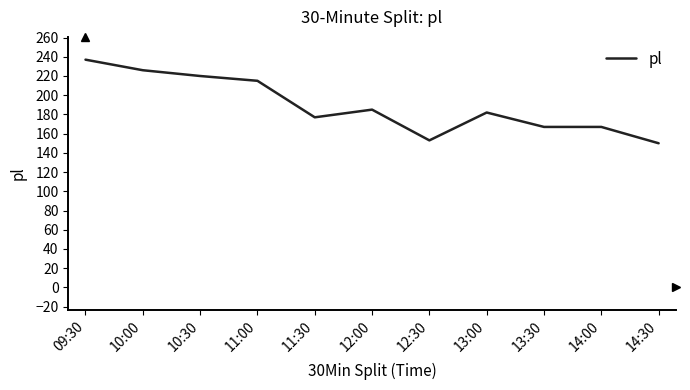

At which category does the chart reach its minimum across all series?

14:30